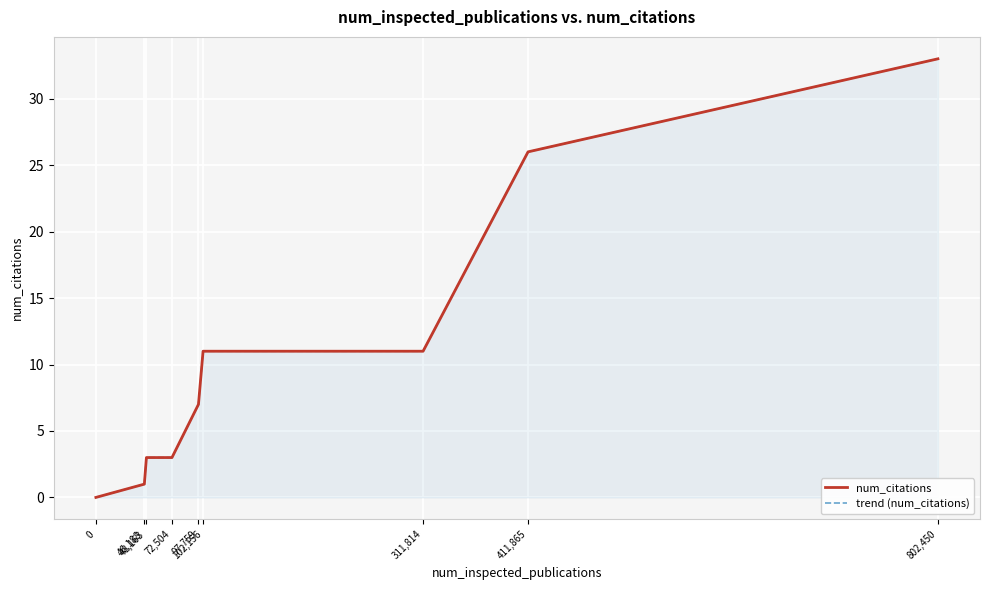

Between 46,188 and 0, which is larger?

46,188